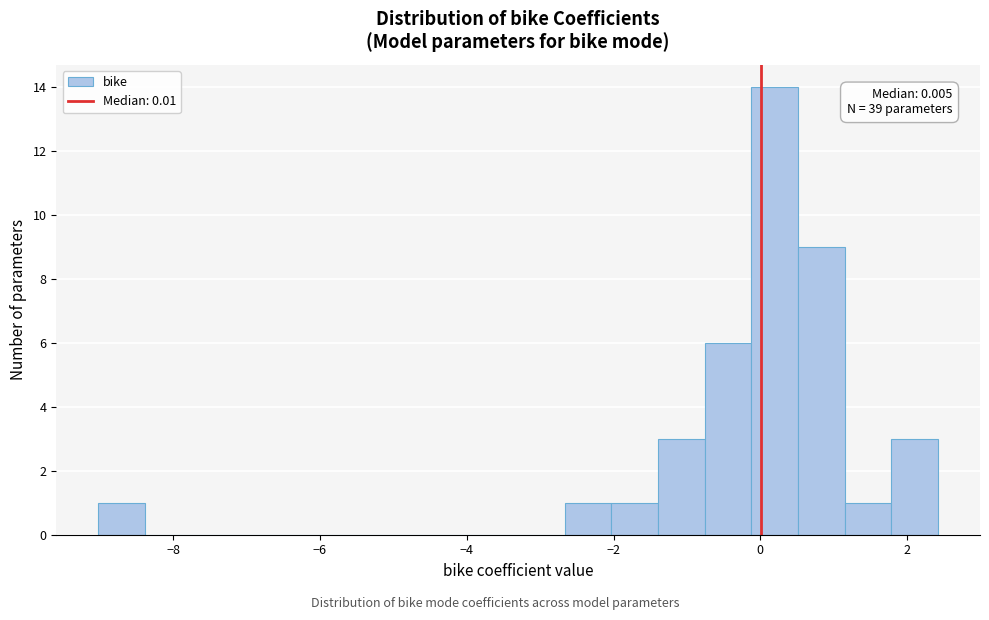

Around what value on the x-axis is the tallest bar? Give the approximate position of its centre, as read against the axis.

0.2